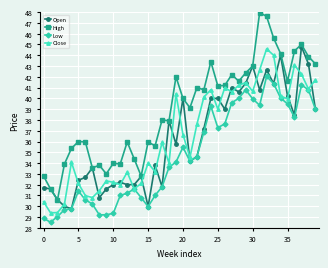

Which series has the largest total across all categories?

High